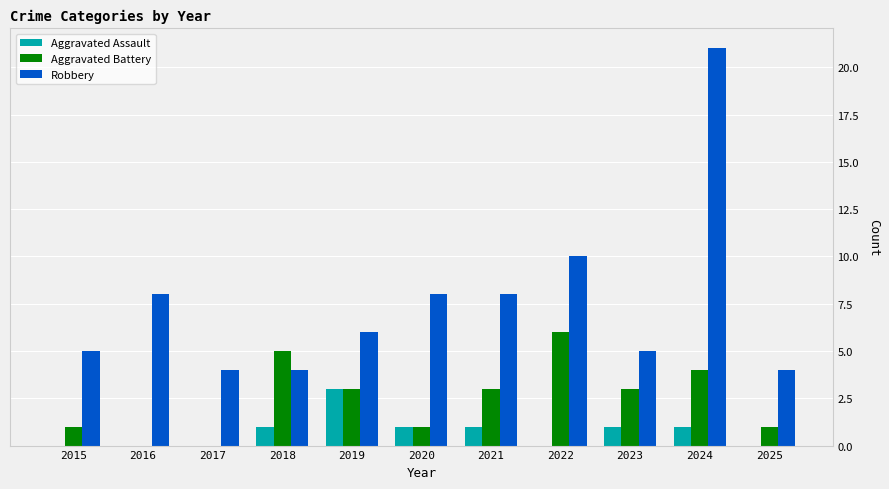

At which category does the chart reach its peak across all series?

2024